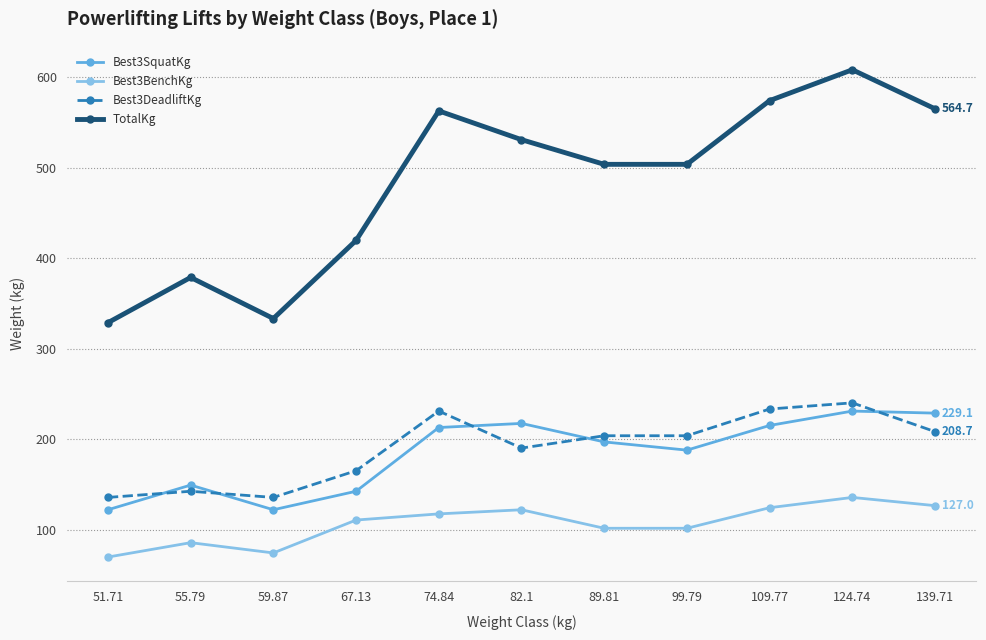

The Best3SquatKg series shows 149.1 at 139.71. True or false?

False